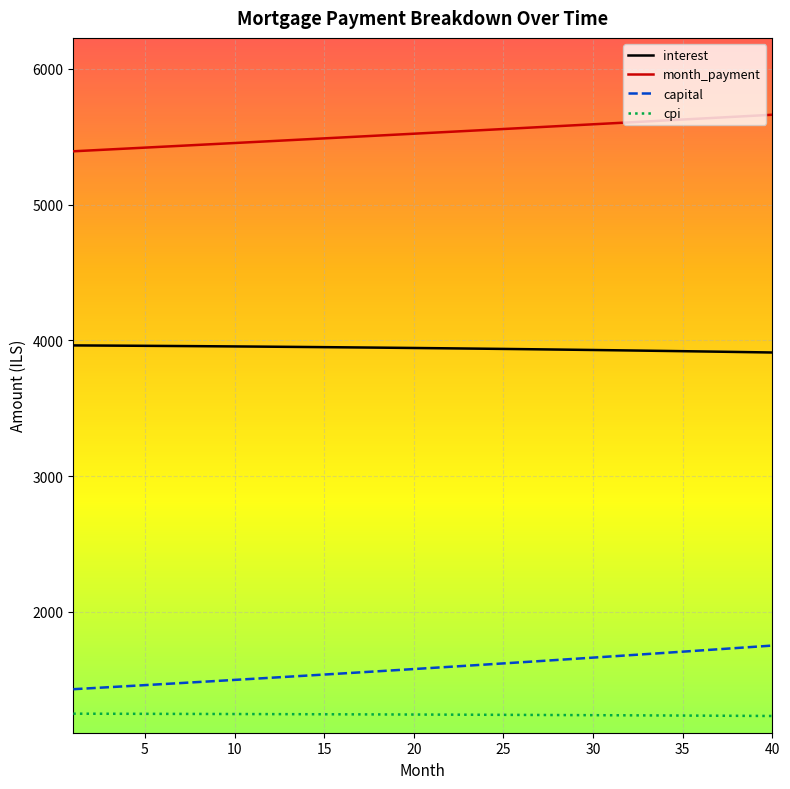

What are all the series names shown in the legend?

interest, month_payment, capital, cpi